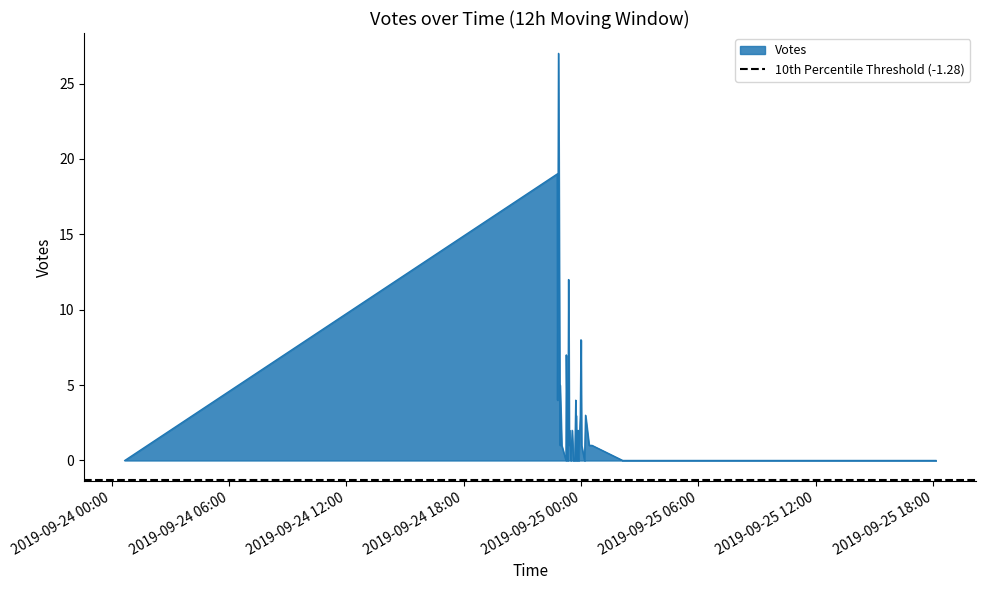

List the labels in order of value, largest first.

2019-09-24 22:51, 2019-09-24 22:47, 2019-09-24 23:22, 2019-09-25 00:00, 2019-09-24 23:15, 2019-09-24 23:21, 2019-09-24 22:56, 2019-09-24 22:55, 2019-09-24 22:48, 2019-09-24 23:44, 2019-09-25 00:14, 2019-09-24 23:58, 2019-09-24 23:45, 2019-09-24 23:25, 2019-09-24 23:33, 2019-09-24 23:51, 2019-09-24 22:56, 2019-09-24 23:01, 2019-09-25 00:02, 2019-09-25 00:34, 2019-09-24 23:18, 2019-09-25 00:25, 2019-09-24 23:24, 2019-09-25 00:11, 2019-09-24 23:51, 2019-09-24 23:37, 2019-09-25 10:43, 2019-09-25 10:36, 2019-09-25 07:04, 2019-09-24 00:40, 2019-09-24 23:53, 2019-09-24 23:44, 2019-09-24 23:41, 2019-09-24 23:14, 2019-09-25 18:09, 2019-09-25 07:59, 2019-09-25 02:08, 2019-09-24 23:48, 2019-09-24 23:29, 2019-09-24 23:19